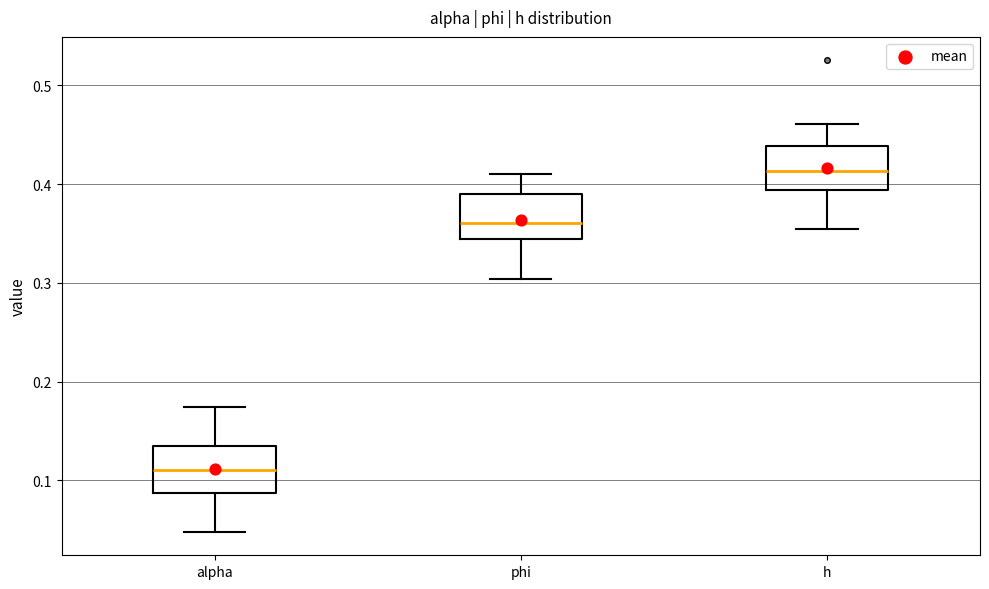

Reading left to right, transcribe this box plot: for each box, give where its median line is, the range the box spans, and where its two whiskers end, as read against the y-axis. The values are not printed on the chart, so give them approximately, as read against the axis.

alpha: median 0.11, box 0.09 to 0.13, whiskers 0.05 to 0.17
phi: median 0.36, box 0.34 to 0.39, whiskers 0.30 to 0.41
h: median 0.41, box 0.39 to 0.44, whiskers 0.35 to 0.46